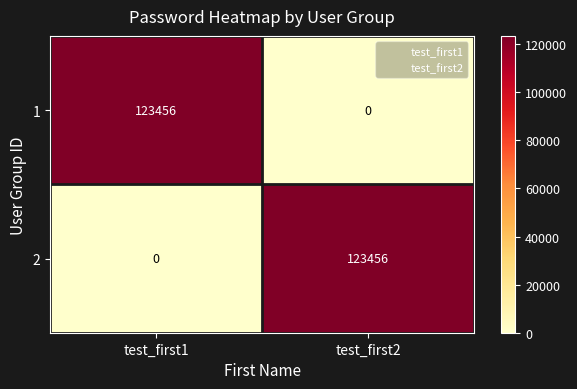

How many distinct data groups are displayed?

2